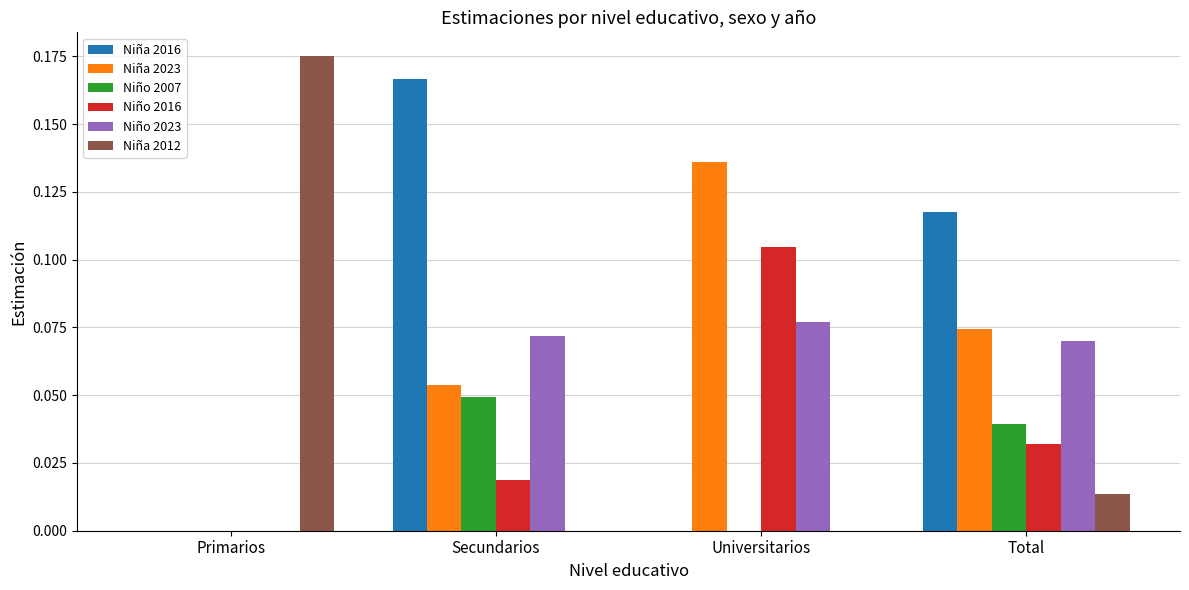

True or false: Niño 2023 has a value of 0.0 at Primarios.

True